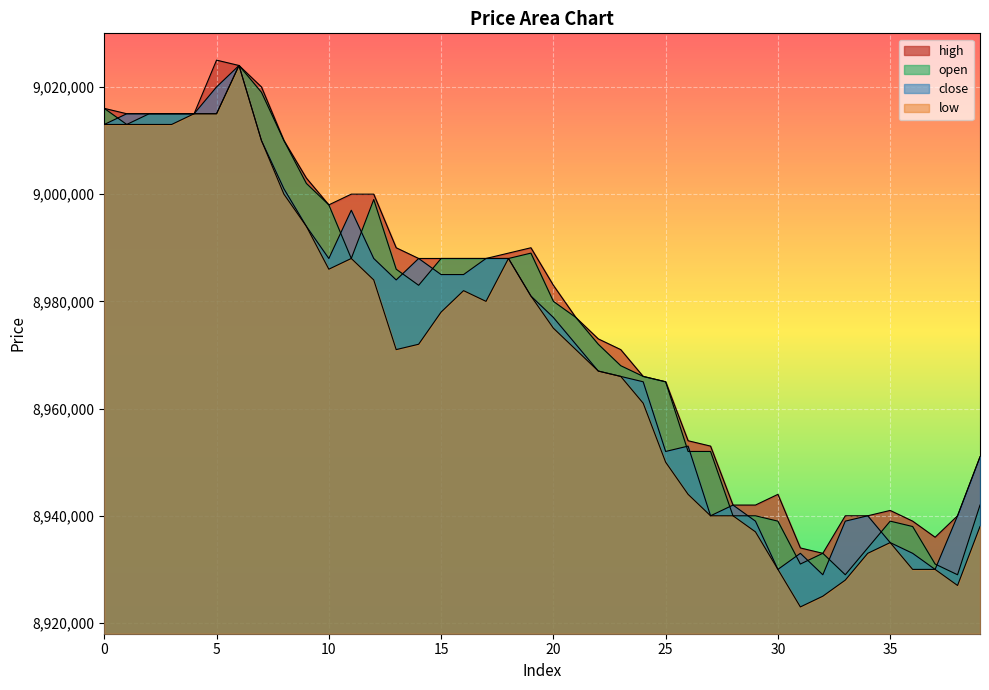

What is the total value across all series at 39?

35782000